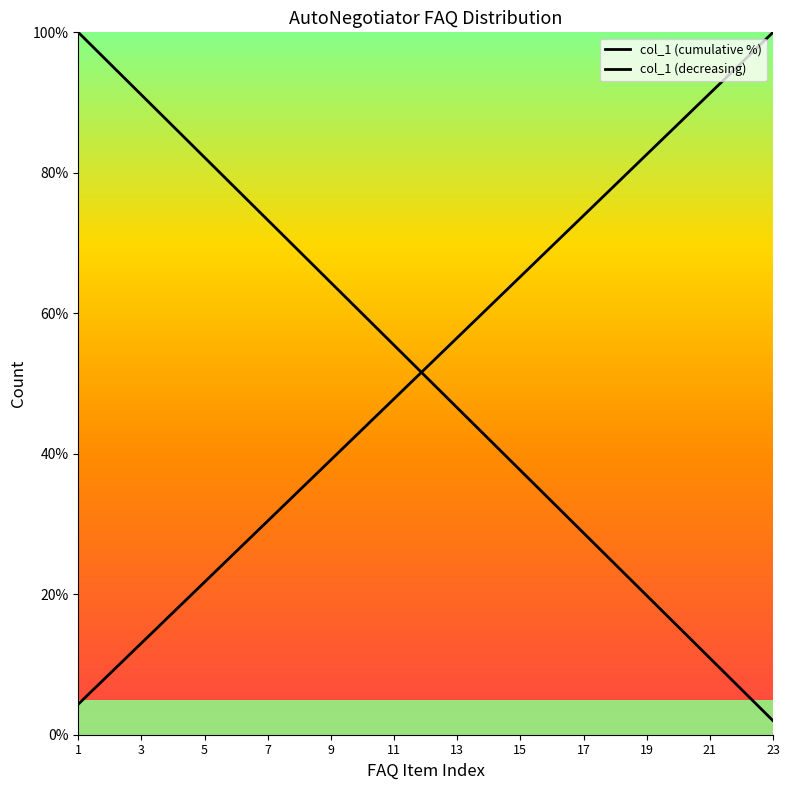

After their last crossing, which series has the higher values: col_1 (cumulative %) or col_1 (decreasing)?

col_1 (cumulative %)